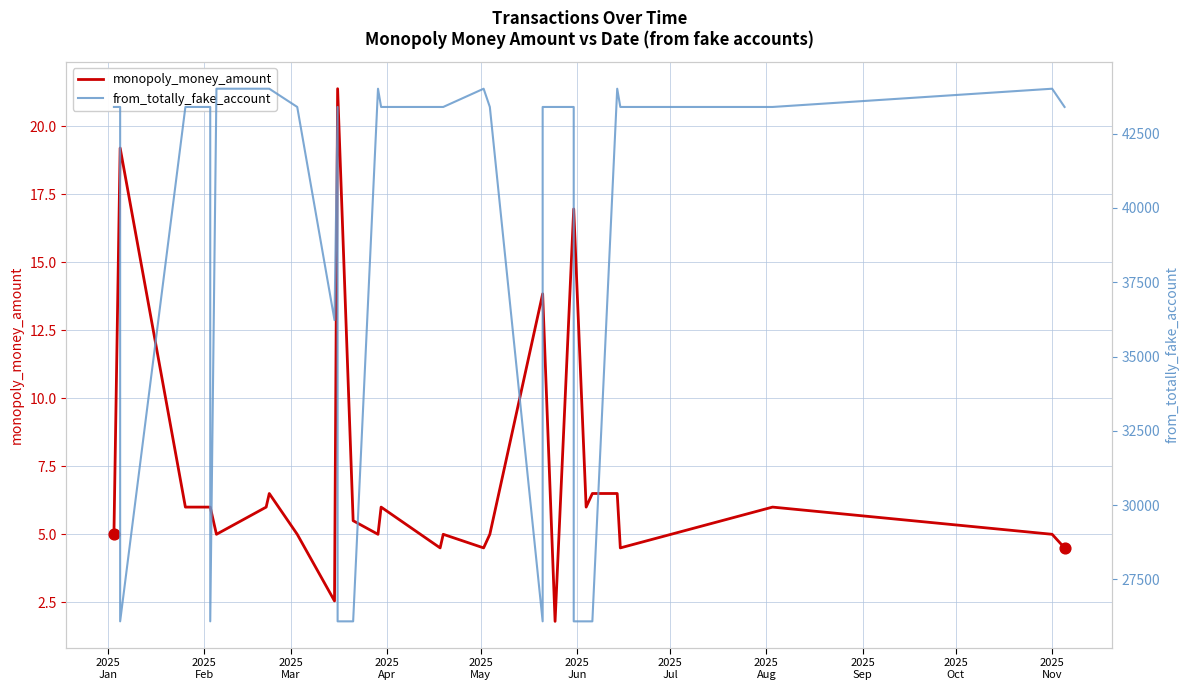

Which series contains the lowest Y value?

monopoly_money_amount